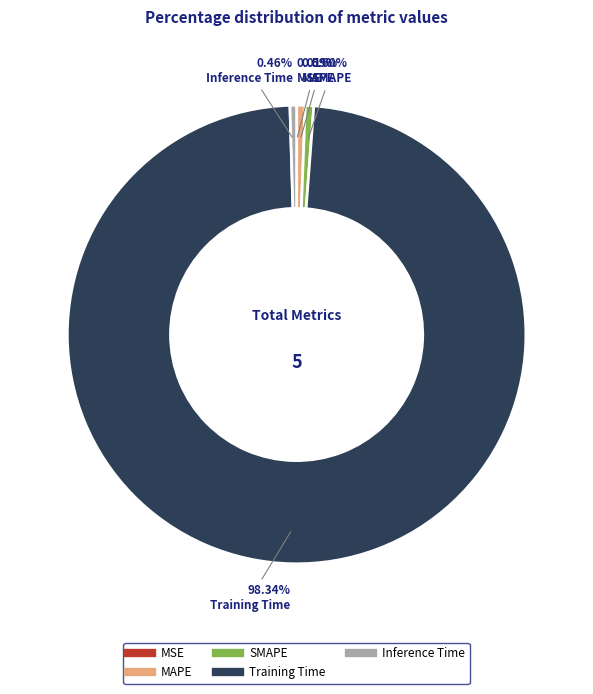

Is there a majority slice in this chart?

Yes